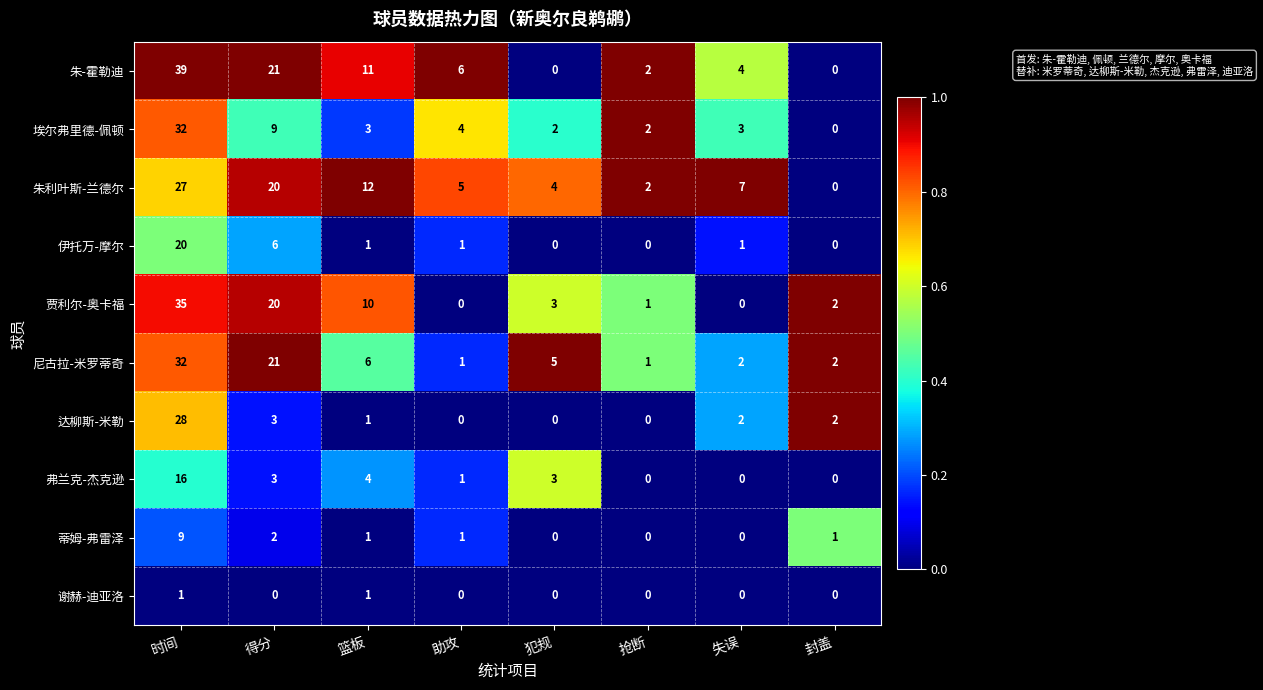

What is the difference between the highest and lowest values at 失误?

7